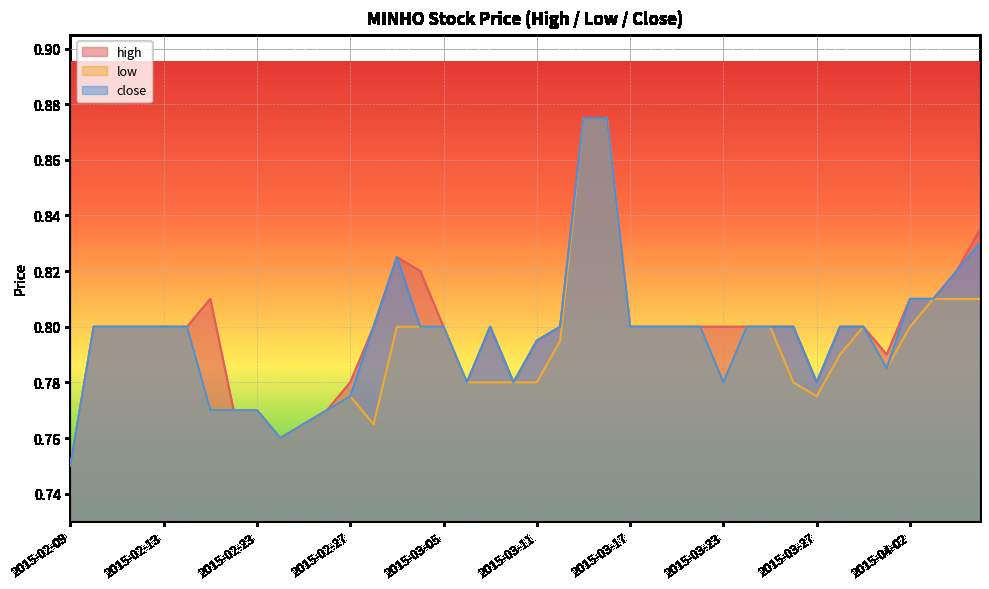

What is the minimum value for low?

0.8